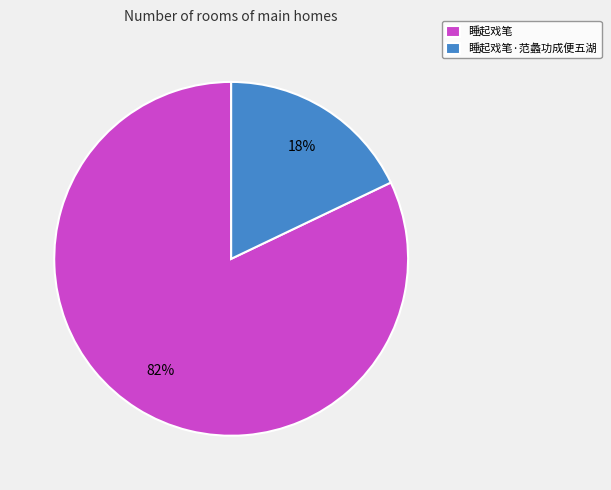

True or false: 睡起戏笔·范蠡功成便五湖 accounts for 8% of the total.

False